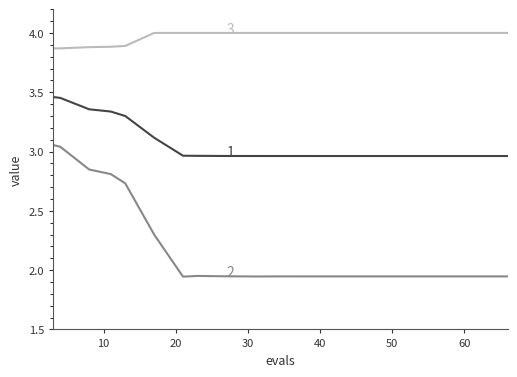

What is the greatest value displayed?

4.0